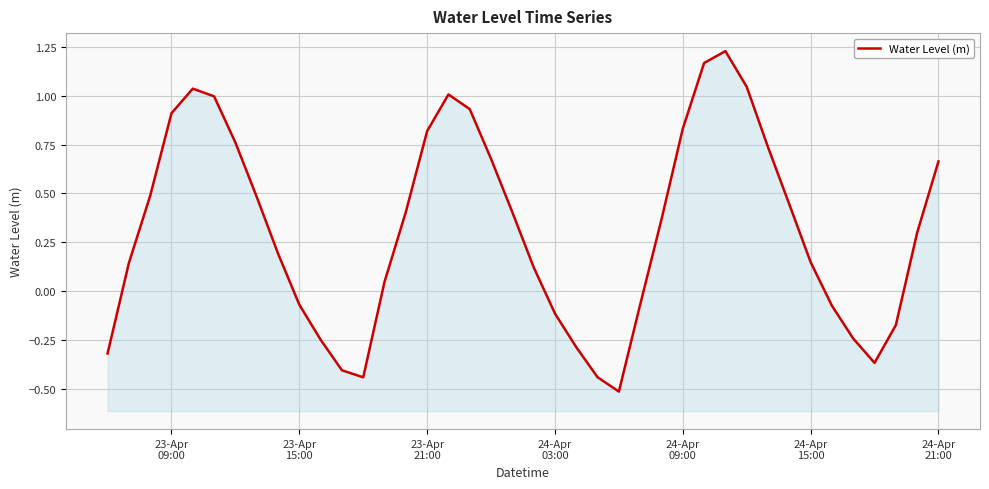

The chart shows a value of 1.8 at 30. True or false?

False